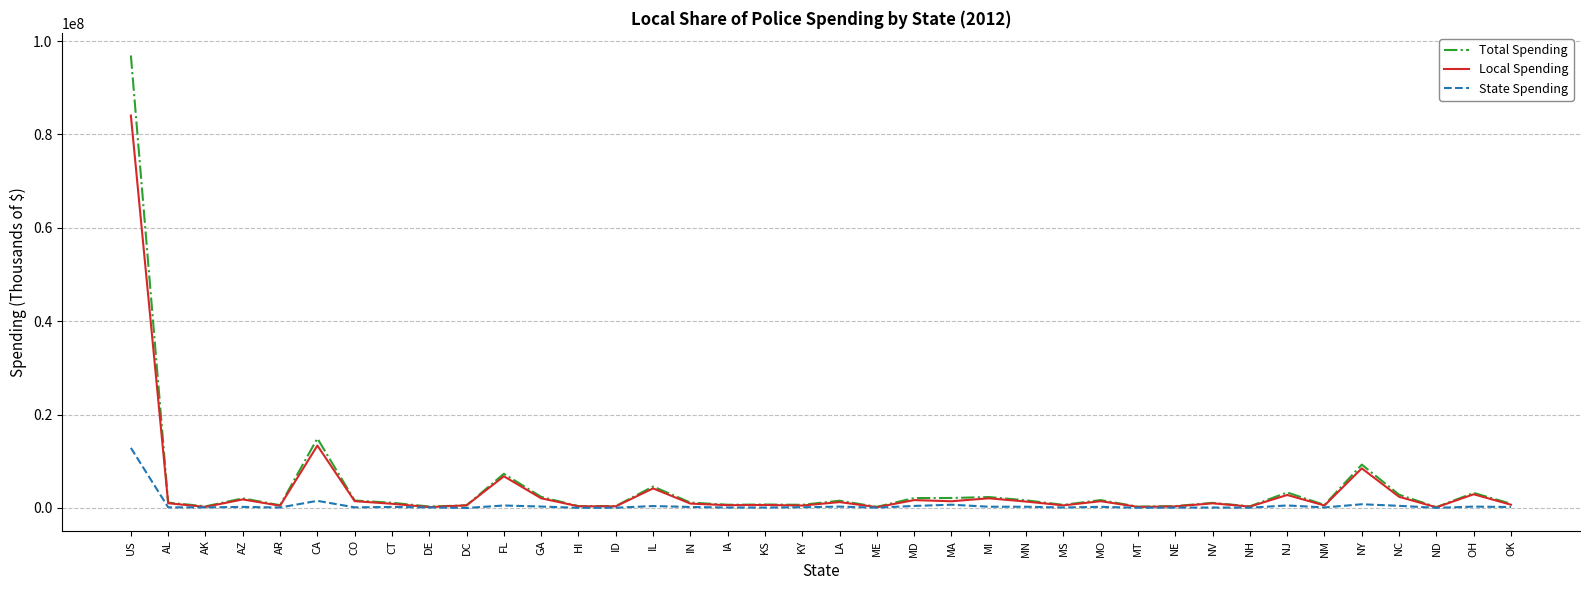

True or false: State Spending has a value of 290911 at LA.

True